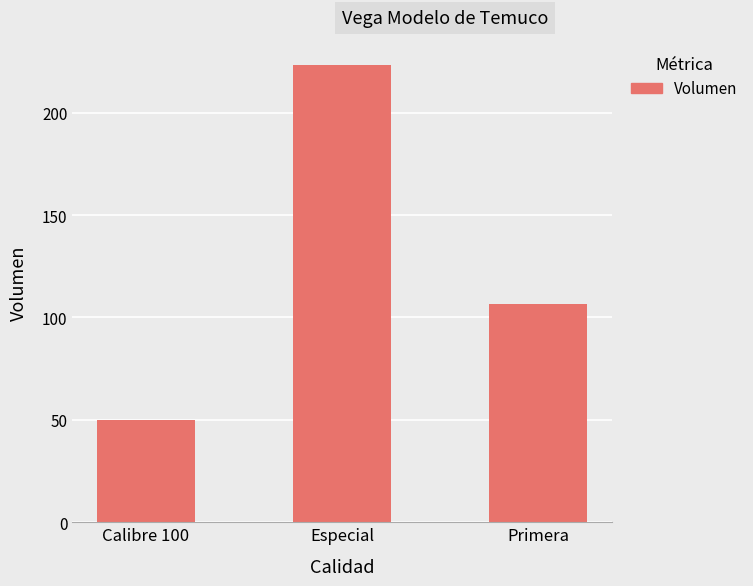

The value at Especial is 316.9. True or false?

False